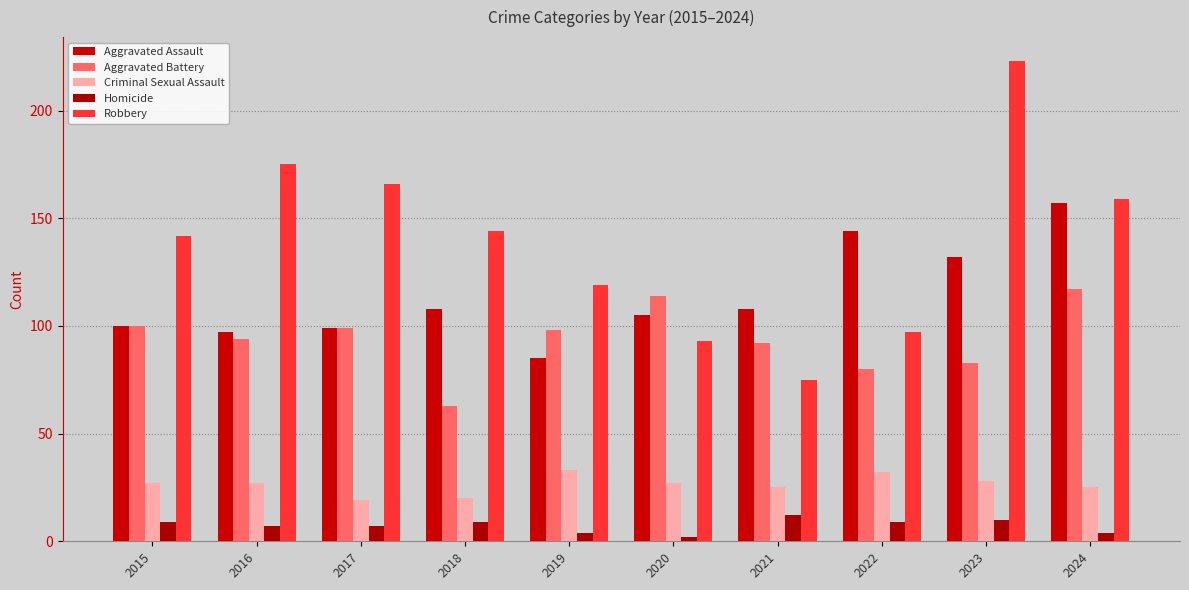

Reading left to right, extract all data points from this chart.

Aggravated Assault: 2015=100	2016=97	2017=99	2018=108	2019=85	2020=105	2021=108	2022=144	2023=132	2024=157
Aggravated Battery: 2015=100	2016=94	2017=99	2018=63	2019=98	2020=114	2021=92	2022=80	2023=83	2024=117
Criminal Sexual Assault: 2015=27	2016=27	2017=19	2018=20	2019=33	2020=27	2021=25	2022=32	2023=28	2024=25
Homicide: 2015=9	2016=7	2017=7	2018=9	2019=4	2020=2	2021=12	2022=9	2023=10	2024=4
Robbery: 2015=142	2016=175	2017=166	2018=144	2019=119	2020=93	2021=75	2022=97	2023=223	2024=159